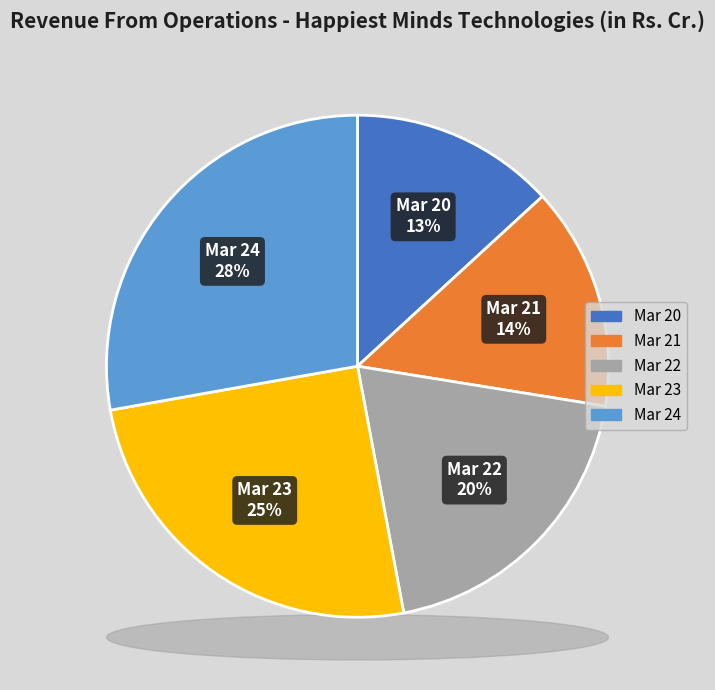

Which slice is the largest?

Mar 24